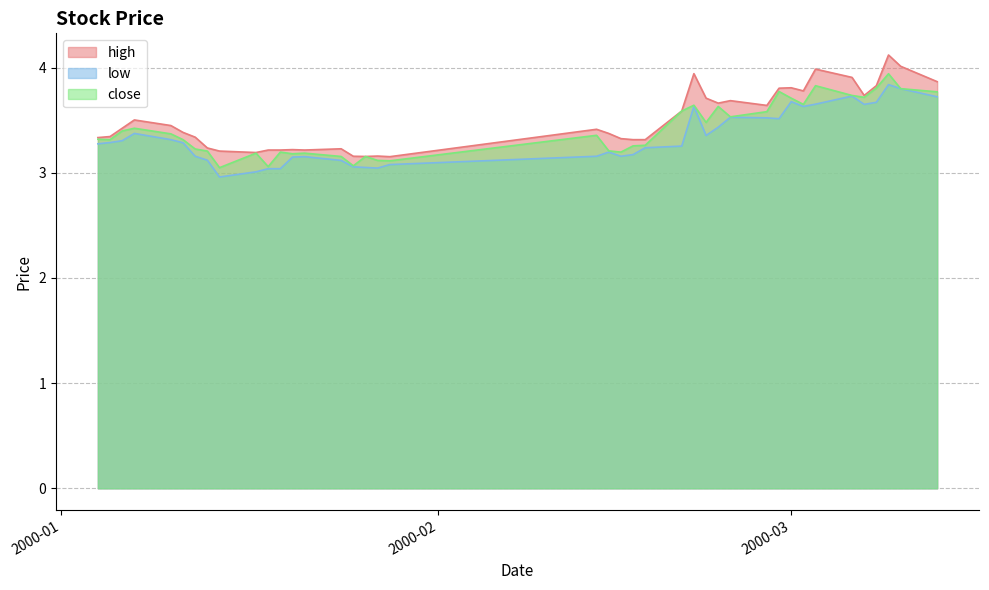

Reading left to right, extract all data points from this chart.

high: 3.3	3.3	3.4	3.5	3.4	3.4	3.3	3.2	3.2	3.2	3.2	3.2	3.2	3.2	3.2	3.2	3.2	3.2	3.2	3.4	3.4	3.3	3.3	3.3	3.6	3.9	3.7	3.7	3.7	3.6	3.8	3.8	3.8	4.0	3.9	3.7	3.8	4.1	4.0	3.9
low: 3.3	3.3	3.3	3.4	3.3	3.3	3.2	3.1	3.0	3.0	3.0	3.0	3.1	3.2	3.1	3.1	3.1	3.0	3.1	3.2	3.2	3.2	3.2	3.2	3.3	3.6	3.4	3.4	3.5	3.5	3.5	3.7	3.6	3.7	3.7	3.7	3.7	3.8	3.8	3.7
close: 3.3	3.3	3.4	3.4	3.4	3.3	3.2	3.2	3.0	3.2	3.1	3.2	3.2	3.2	3.2	3.1	3.2	3.1	3.1	3.4	3.2	3.2	3.3	3.3	3.6	3.6	3.5	3.6	3.5	3.6	3.8	3.7	3.7	3.8	3.7	3.7	3.8	3.9	3.8	3.8